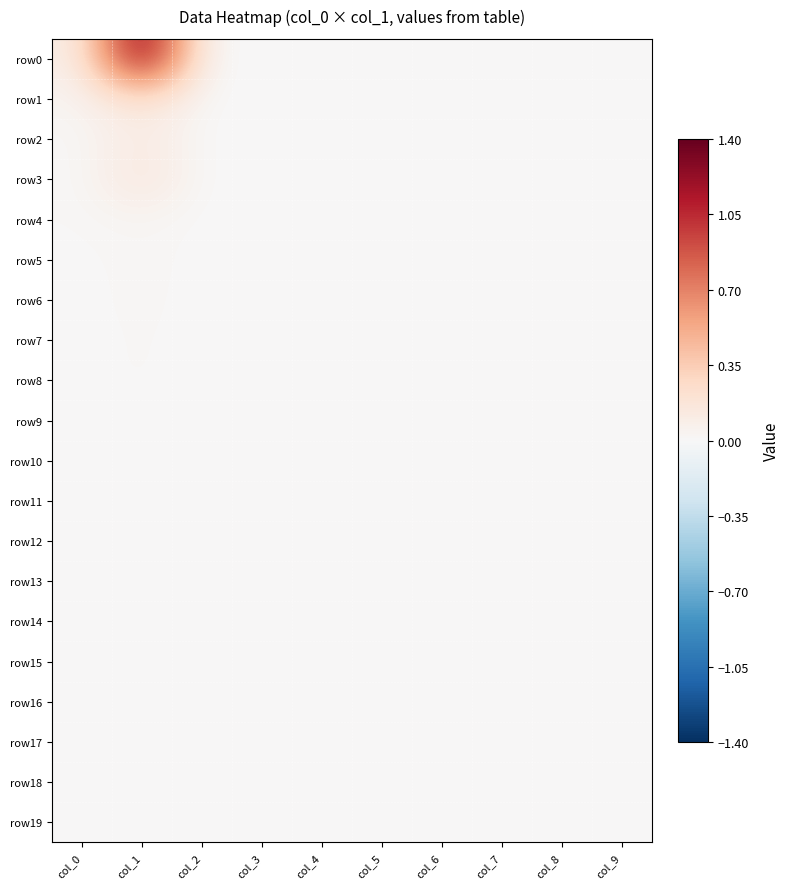

Rank the series by their maximum value, from lowest to highest.

row11, row15, row16, row17, row18, row10, row13, row14, row9, row12, row19, row7, row8, row6, row5, row4, row2, row3, row1, row0